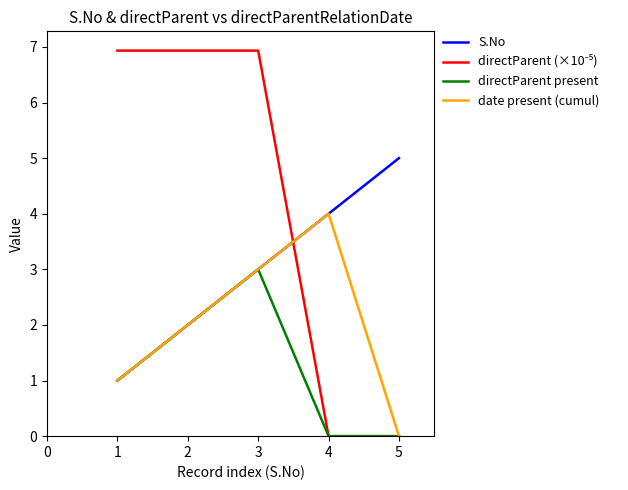

How many categories are shown in the chart?

5